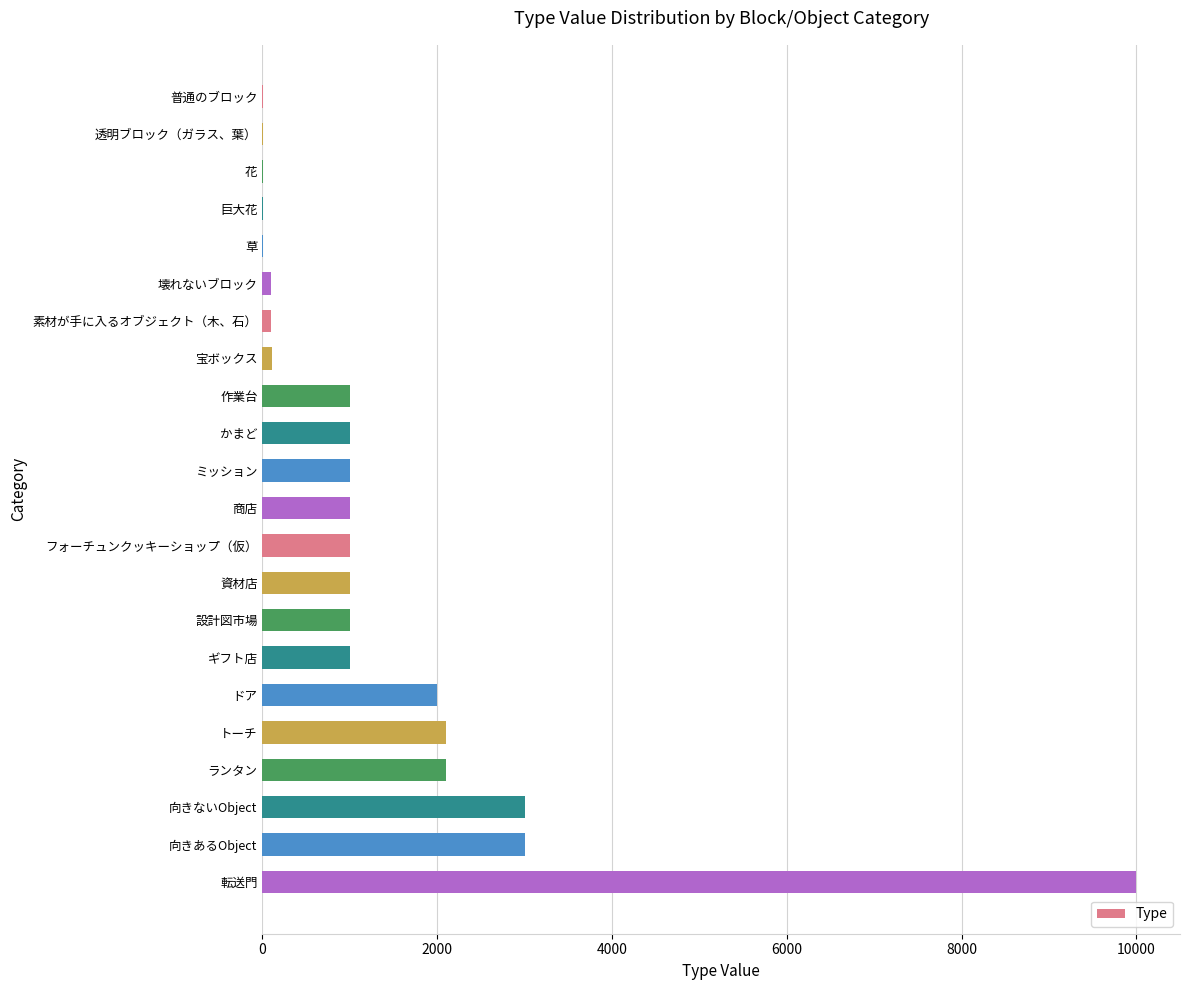

How many data points does each series have?

22